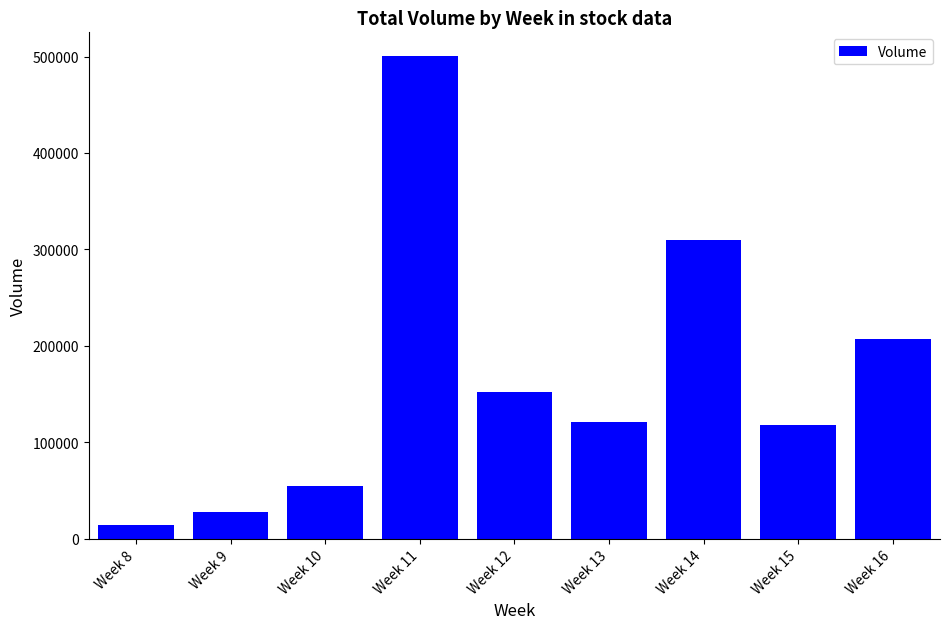

Does the chart contain stacked bars?

No